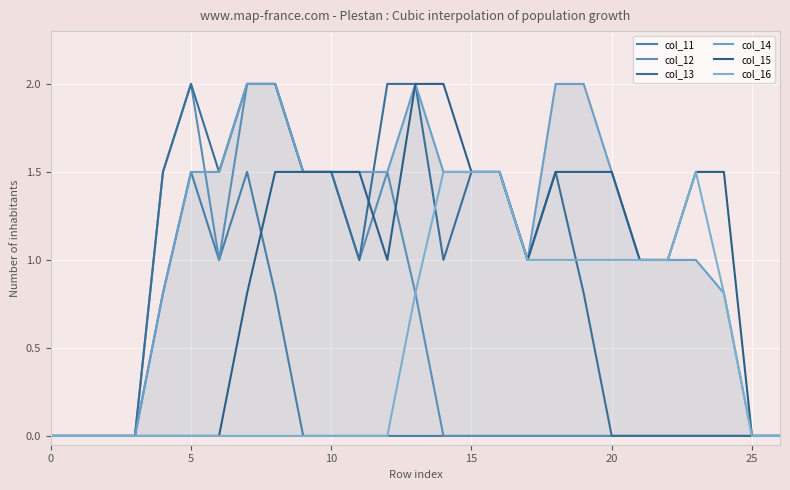

How many lines are shown in the chart?

6